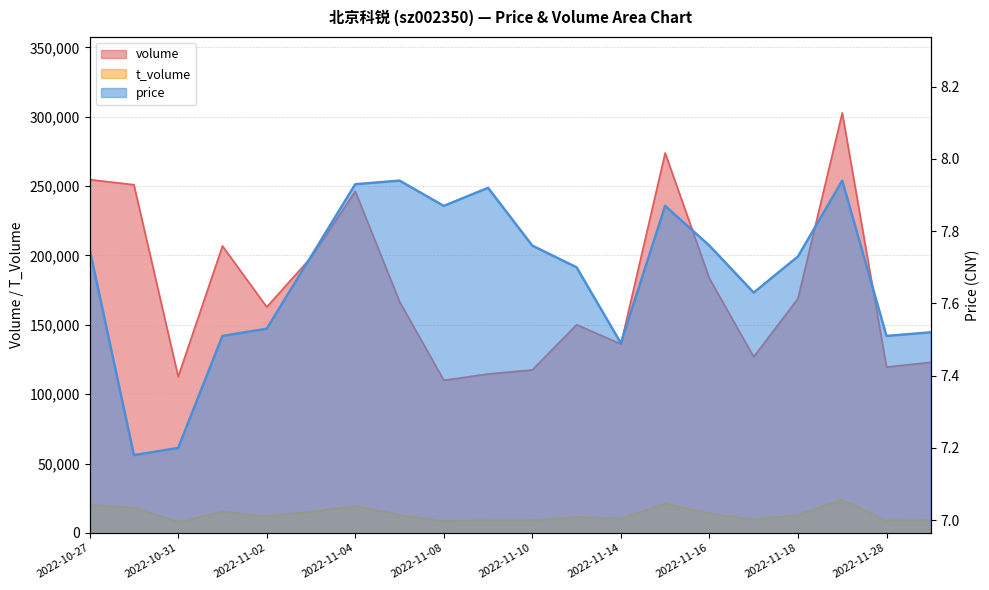

What is the average value of the t_volume series?

13570.4